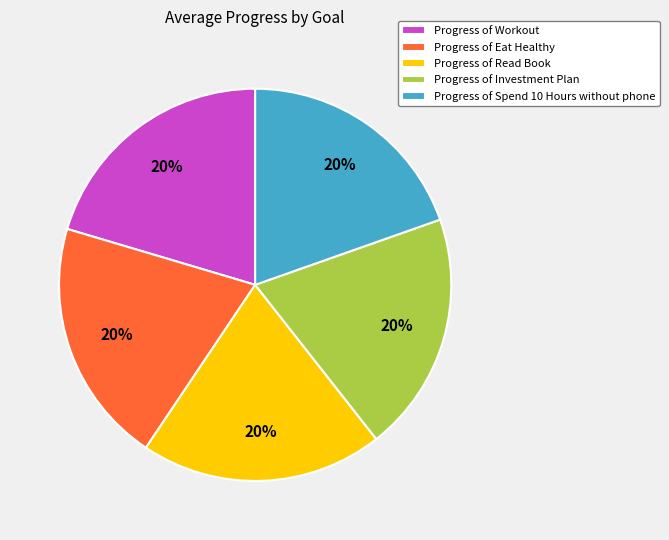

To the nearest percent, what is the average slice percentage?

20%